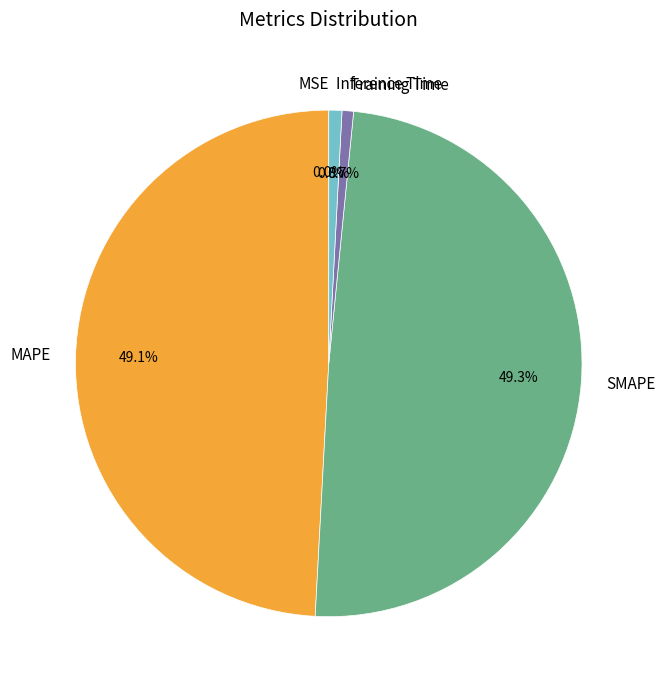

Between MAPE and Inference Time, which is larger?

MAPE